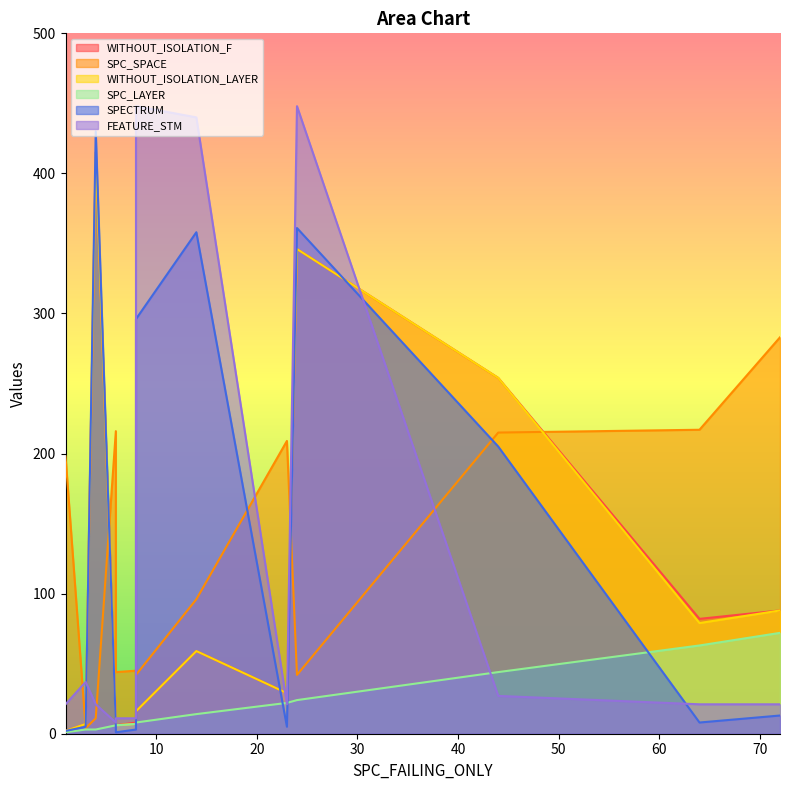

Does the chart have visible grid lines?

No